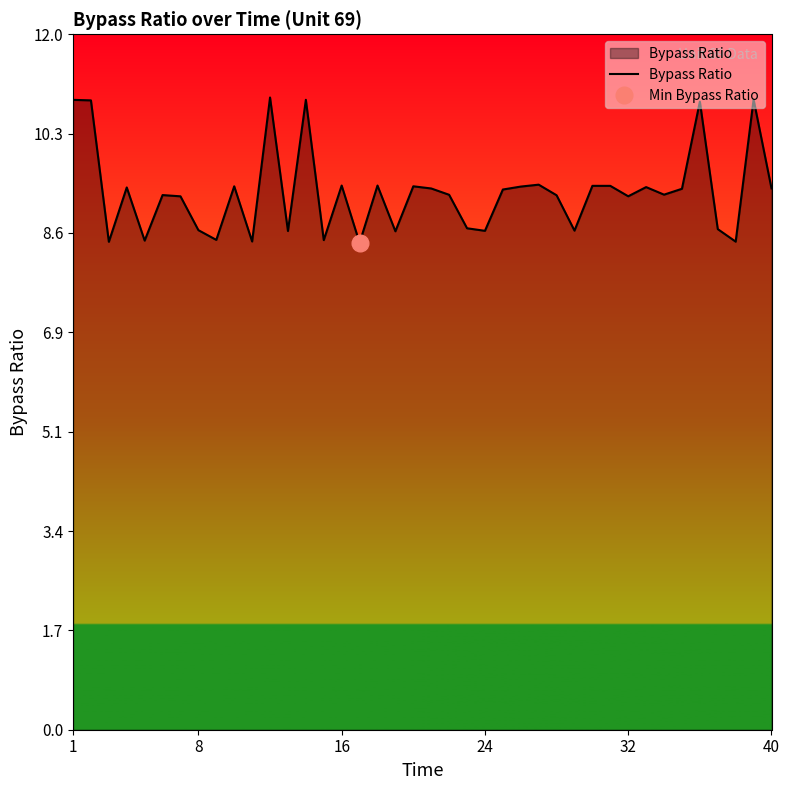

Does the chart have visible grid lines?

No